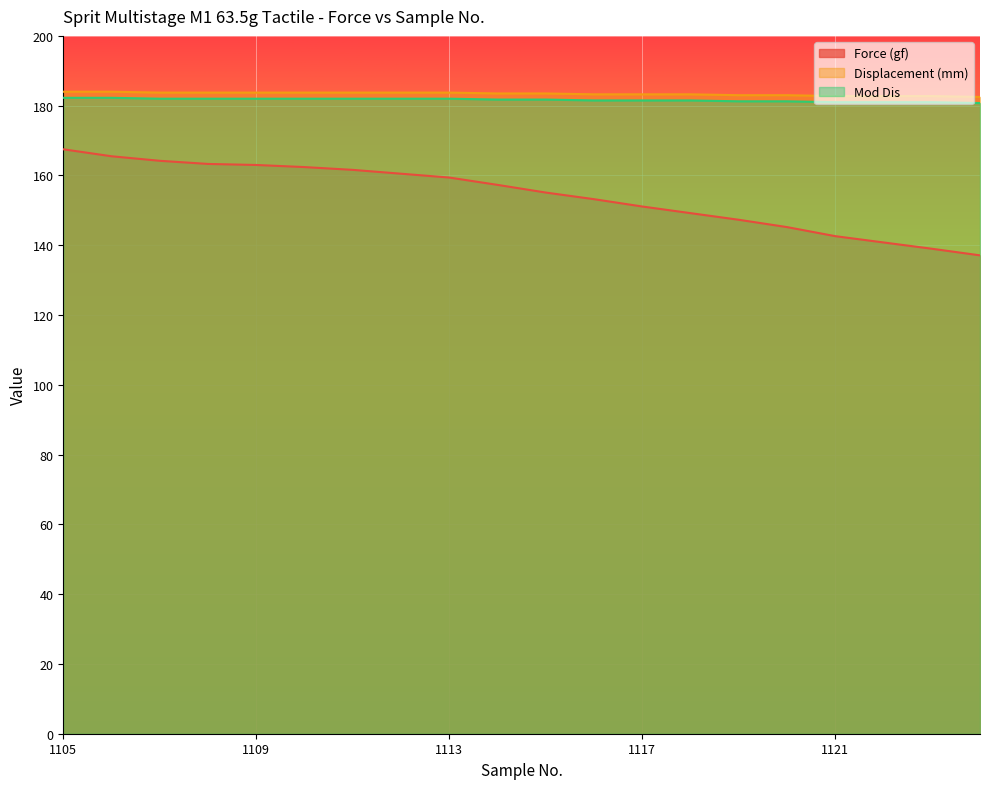

True or false: Mod Dis and Displacement (mm) intersect in this chart.

False